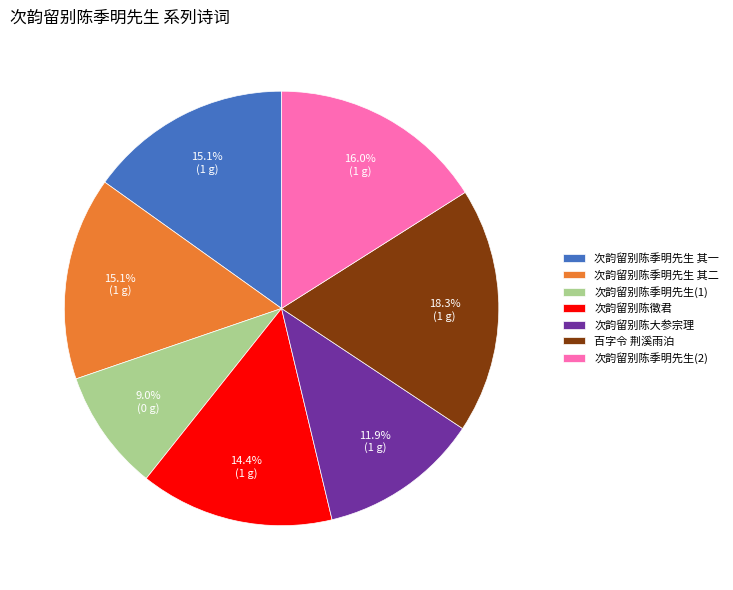

The 次韵留别陈季明先生 其一 slice represents 8% of the pie. True or false?

False